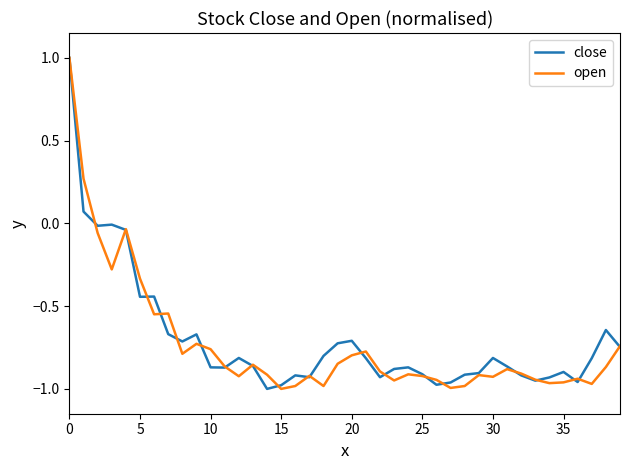

What is the greatest value displayed?

1.0